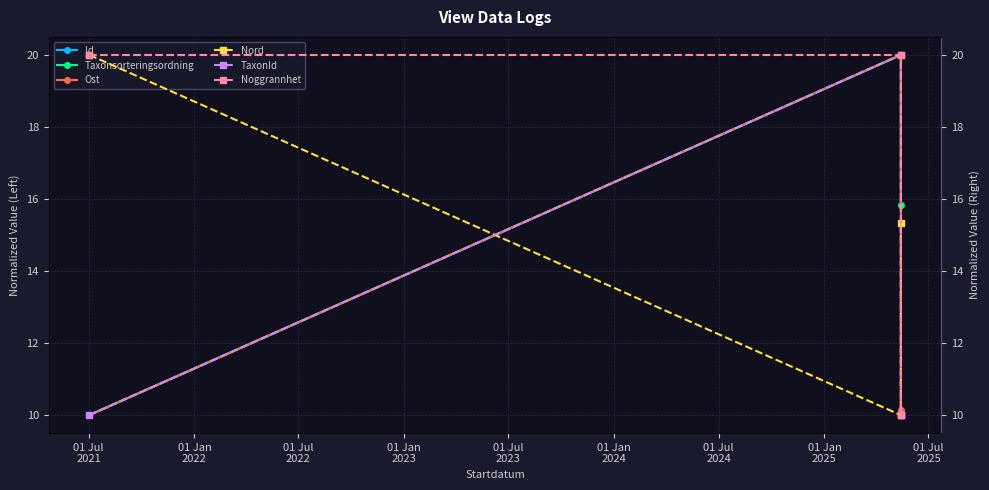

Reading right to left, list all the values displayed in this chart.

Id: 20.0	20.0	10.0
Taxonsorteringsordning: 15.8	20.0	10.0
Ost: 10.1	20.0	10.0
Nord: 15.3	10.0	20.0
TaxonId: 10.0	20.0	10.0
Noggrannhet: 10.0	20.0	20.0